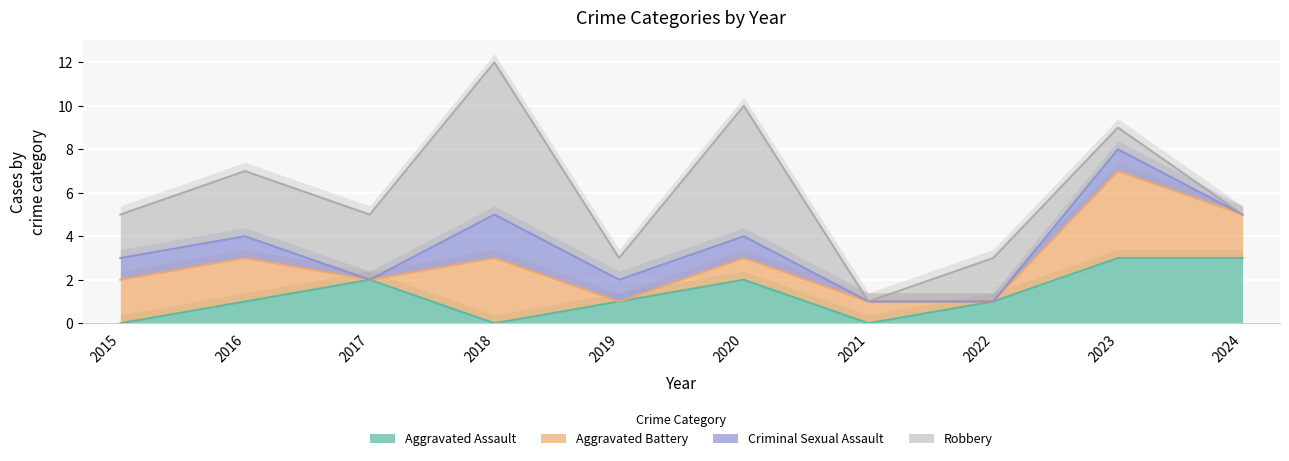

Is it true that Robbery equals 4 at 2020?

False